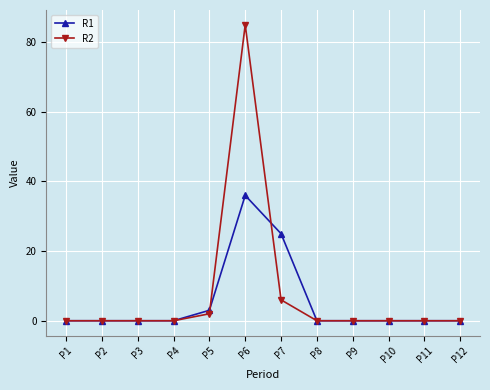

Count the number of categories in the chart.

12